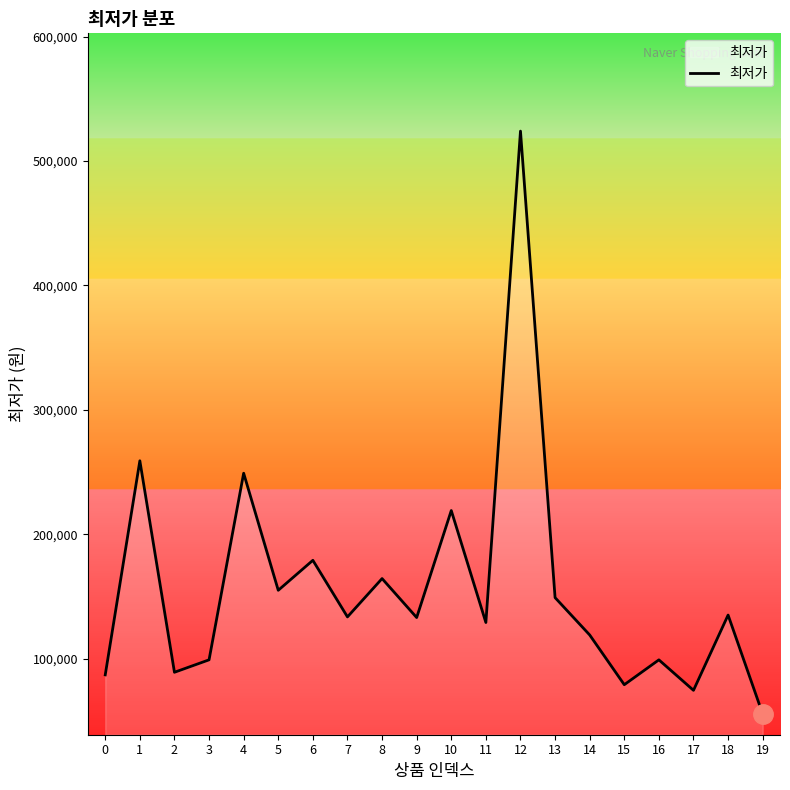

What is the ratio of the value at 6 to the value at 14?

1.5